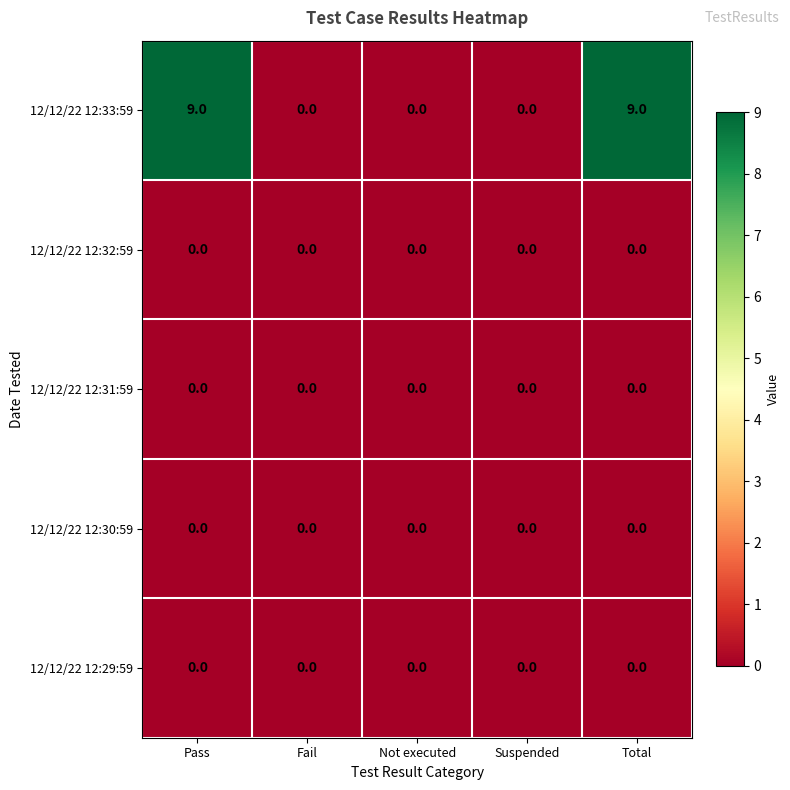

Reading left to right, list all the values displayed in this chart.

12/12/22 12:33:59: 9	0	0	0	9
12/12/22 12:32:59: 0	0	0	0	0
12/12/22 12:31:59: 0	0	0	0	0
12/12/22 12:30:59: 0	0	0	0	0
12/12/22 12:29:59: 0	0	0	0	0